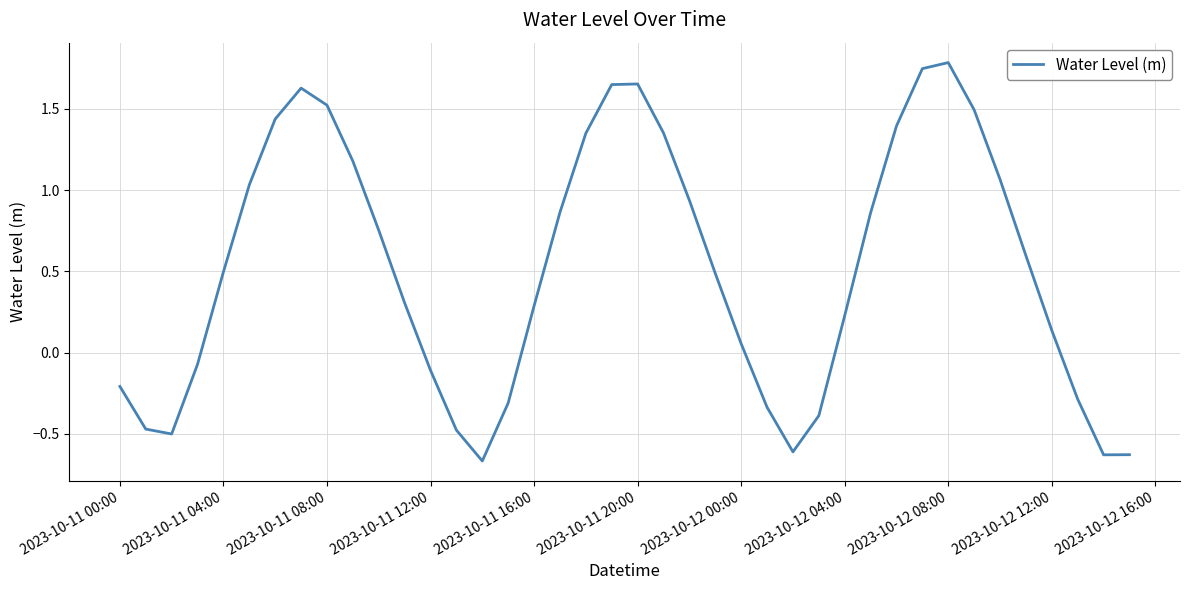

What is the difference between the maximum and minimum values?

2.5